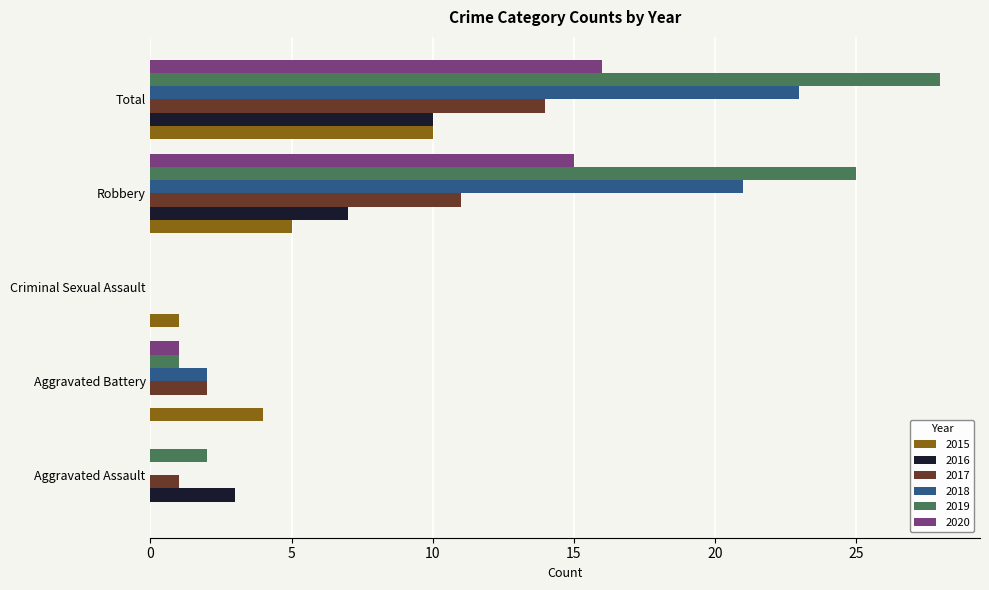

The value of 2020 at Aggravated Battery is 2. True or false?

False